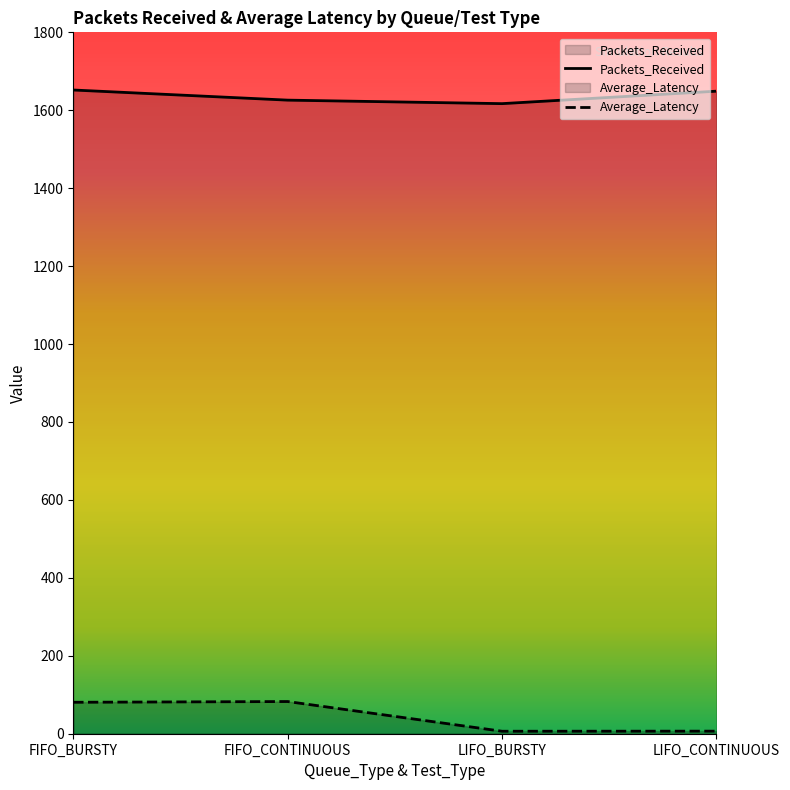

Which category has the highest value in the Average_Latency series?

FIFO_CONTINUOUS